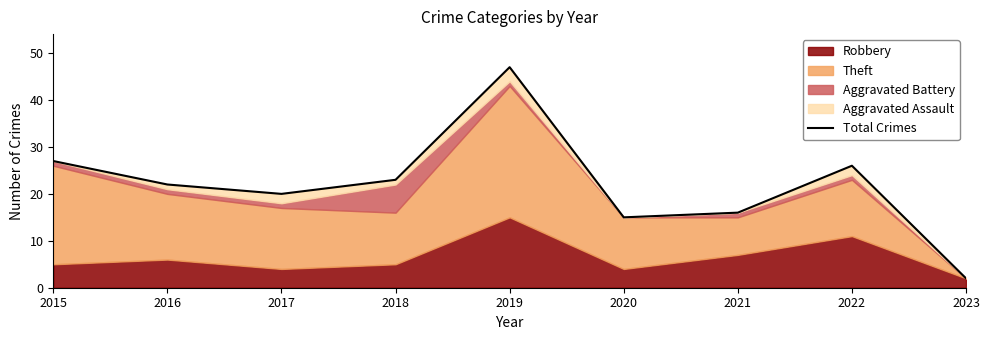

True or false: the data shows 10 at 2020.

False